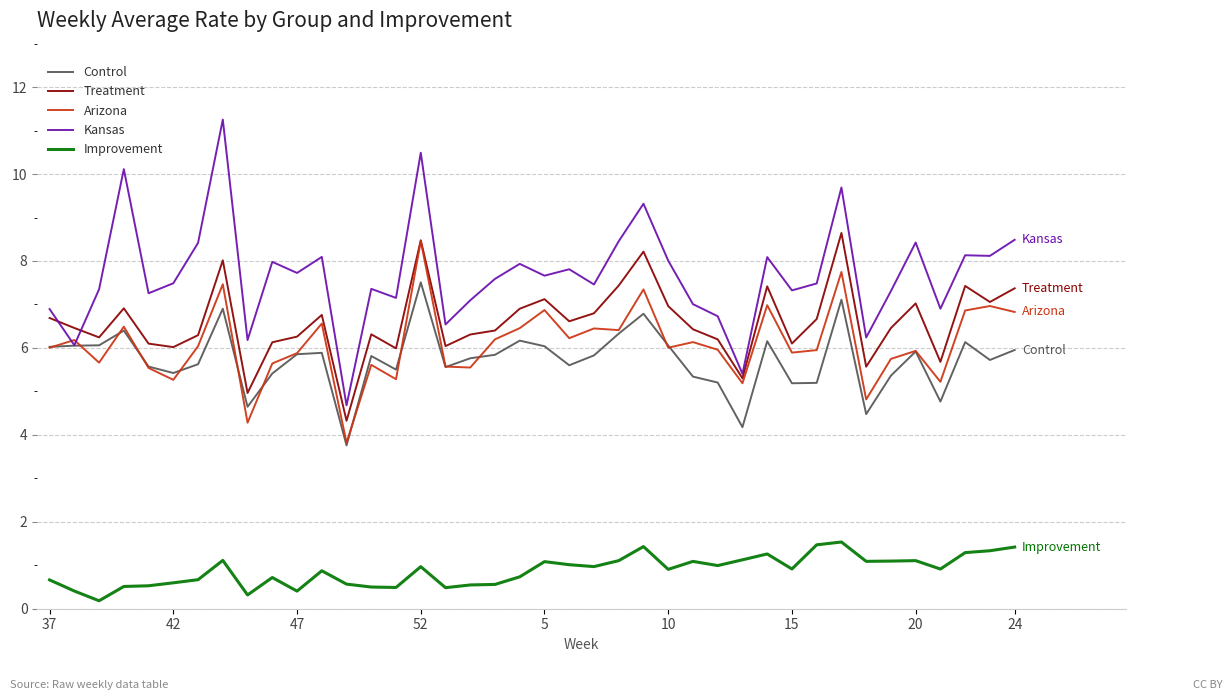

What is the greatest value displayed?

11.3